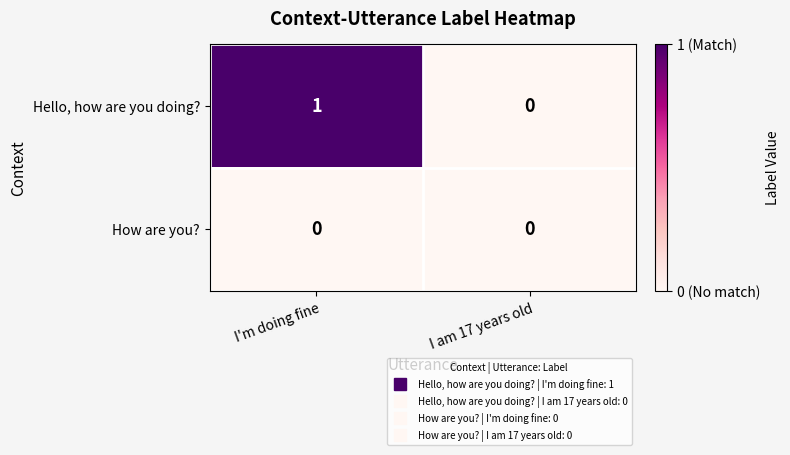

What is the spread (max minus min) of values at I'm doing fine?

1